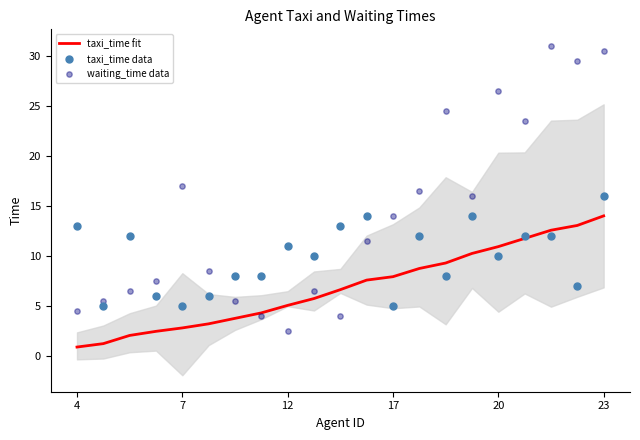

What are all the series names shown in the legend?

taxi_time fit, taxi_time data, waiting_time data